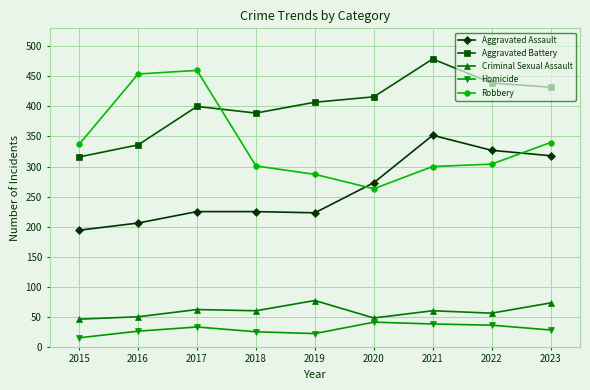

Between 2016 and 2020, which series saw the biggest shift?

Robbery